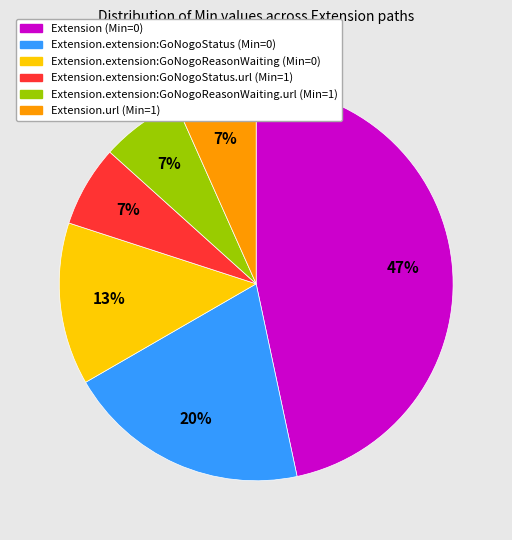

Is there a majority slice in this chart?

No